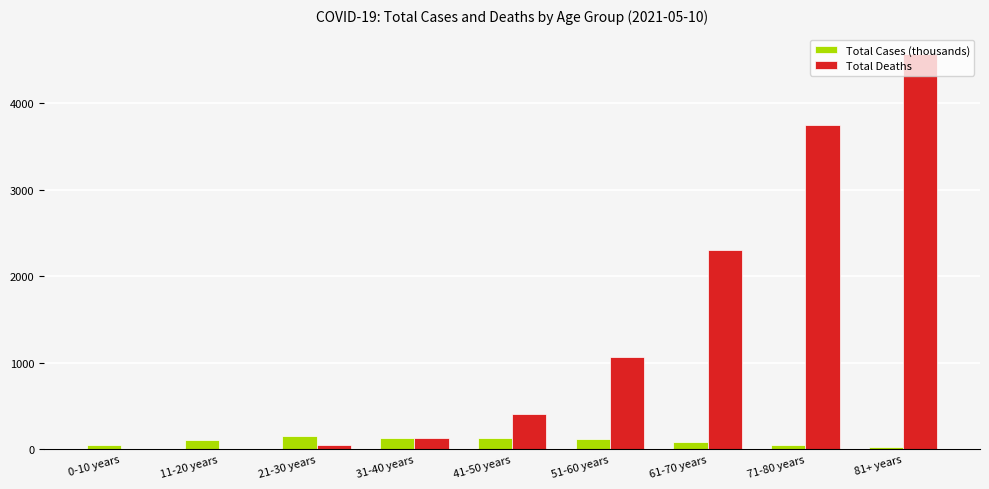

At which category is the sum across all series the highest?

81+ years